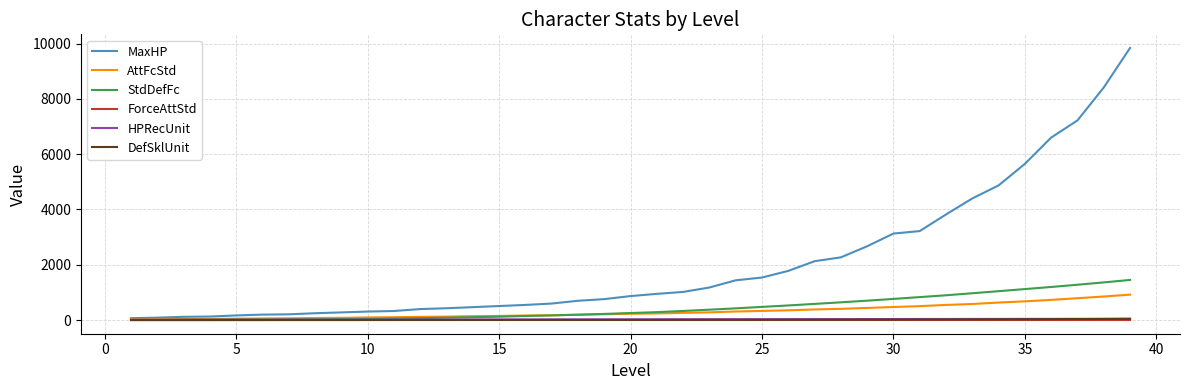

Which series has the largest total across all categories?

MaxHP